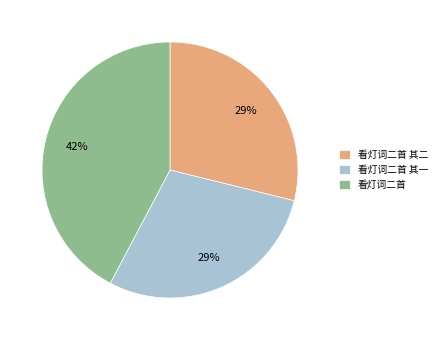

To the nearest percent, what portion does 看灯词二首 represent?

42%